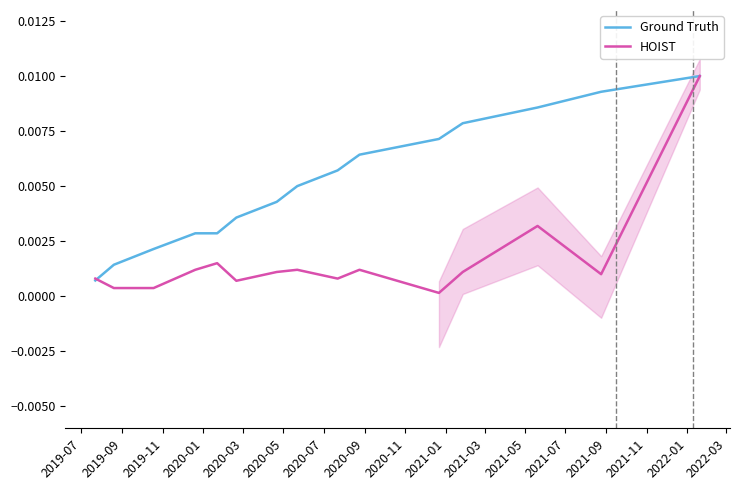

List the series in order of their overall mean, lowest first.

HOIST, Ground Truth